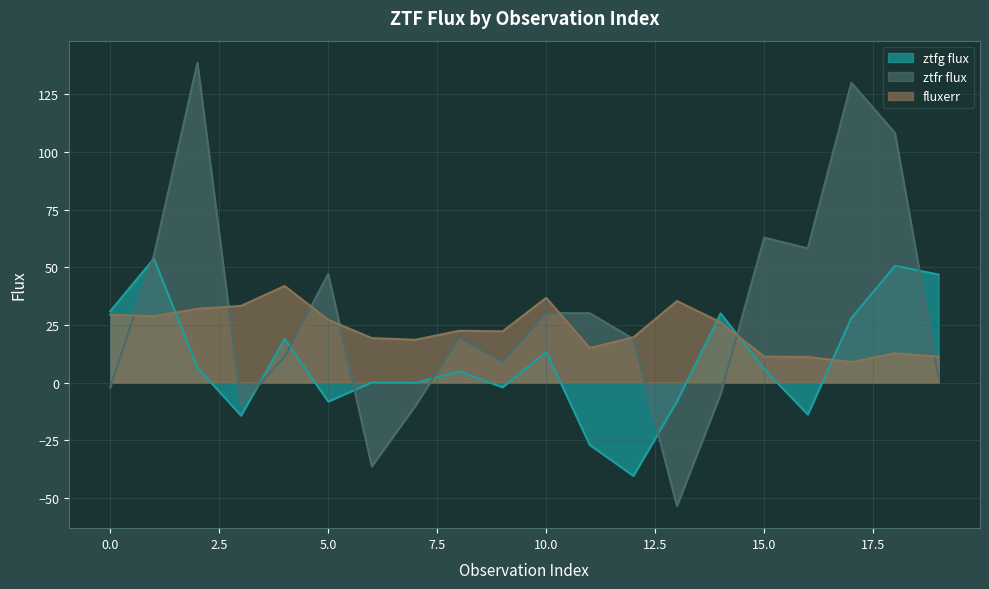

Between 1 and 17, which series saw the biggest shift?

ztfr flux